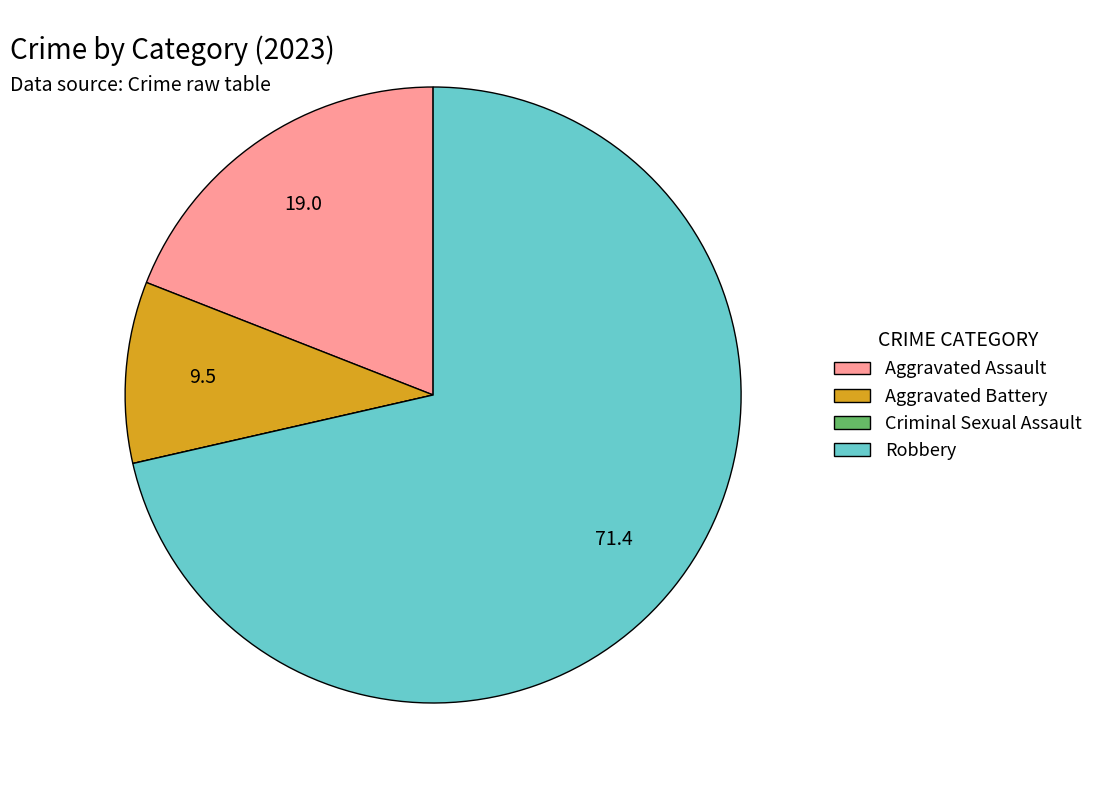

Combined, do Aggravated Assault and Robbery account for over 50%?

Yes